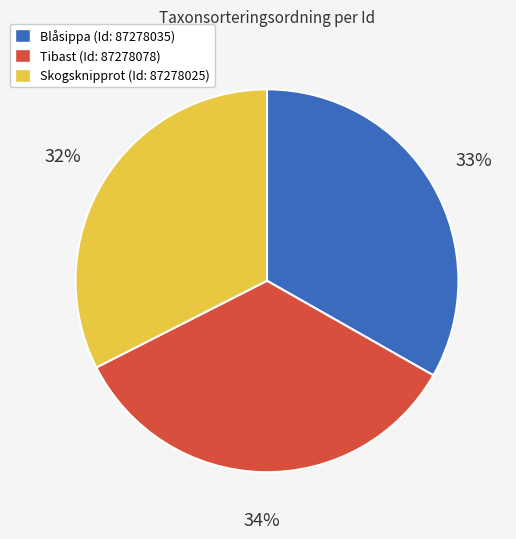

To the nearest percent, what is the combined percentage of Tibast (Id: 87278078) and Skogsknipprot (Id: 87278025)?

67%